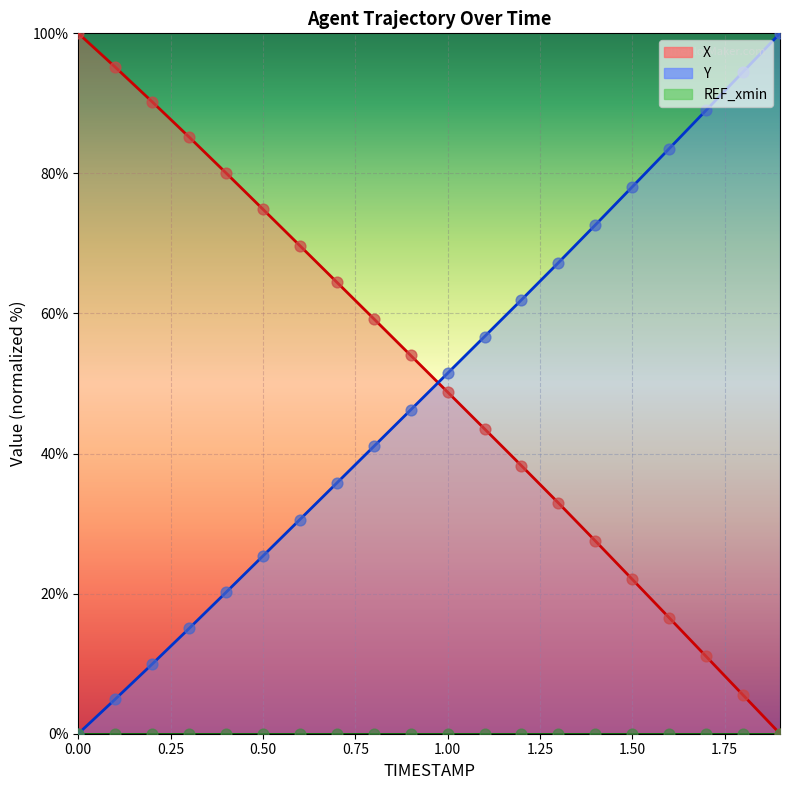

At which category is the sum across all series the highest?

0.7